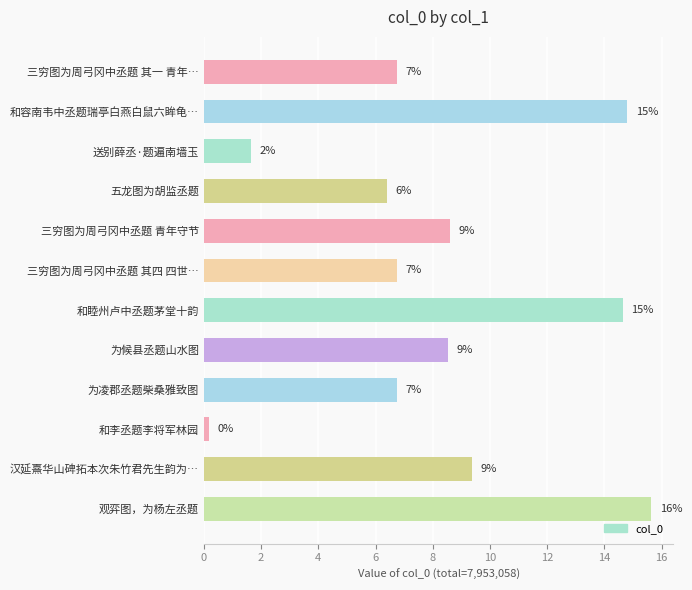

Does the chart contain any negative values?

No